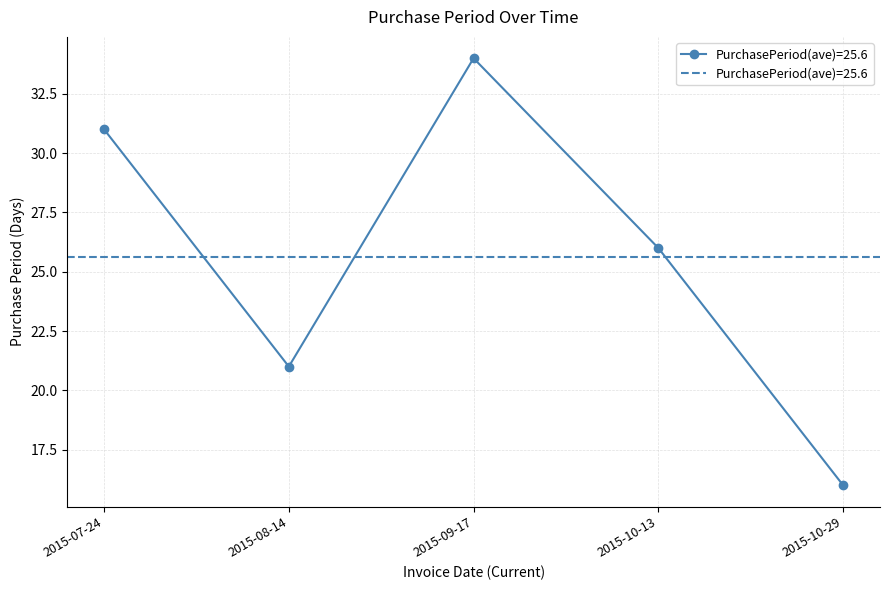

List the labels in order of value, smallest first.

2015-10-29, 2015-08-14, 2015-10-13, 2015-07-24, 2015-09-17